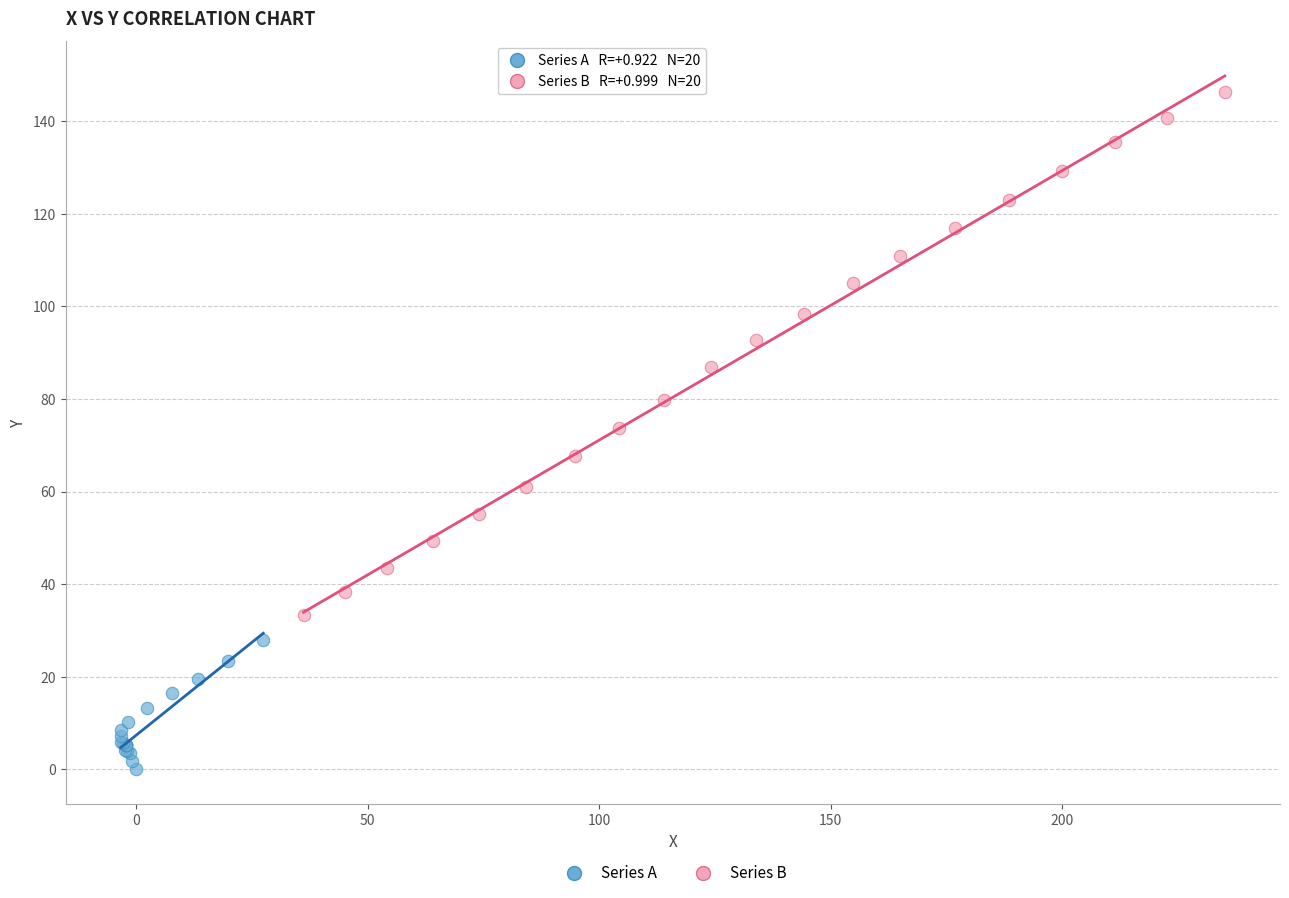

Which series reaches the minimum Y coordinate?

Series A